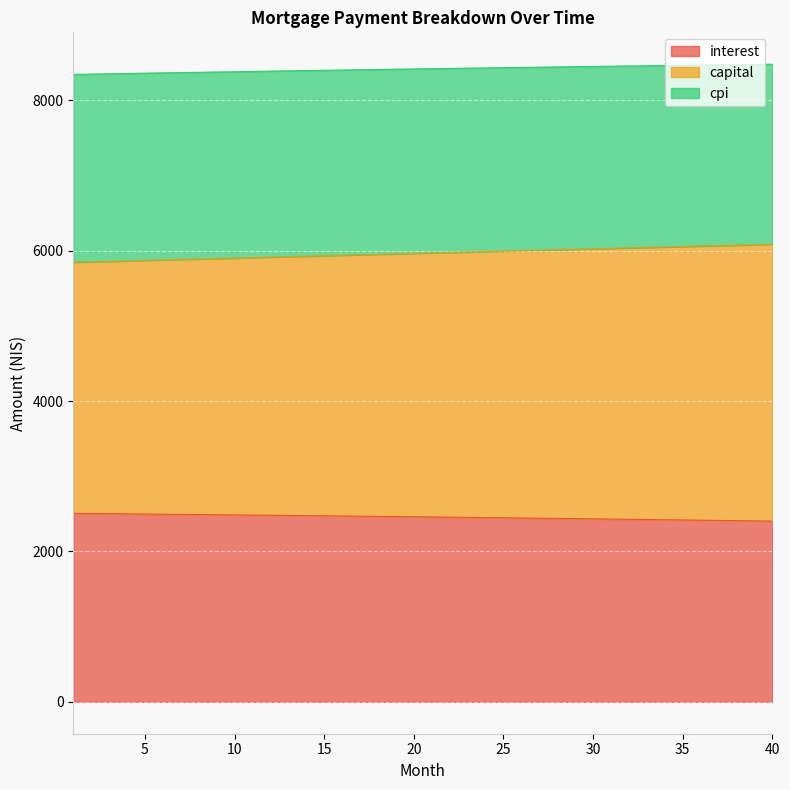

What is the total value across all series at 35?

8466.9